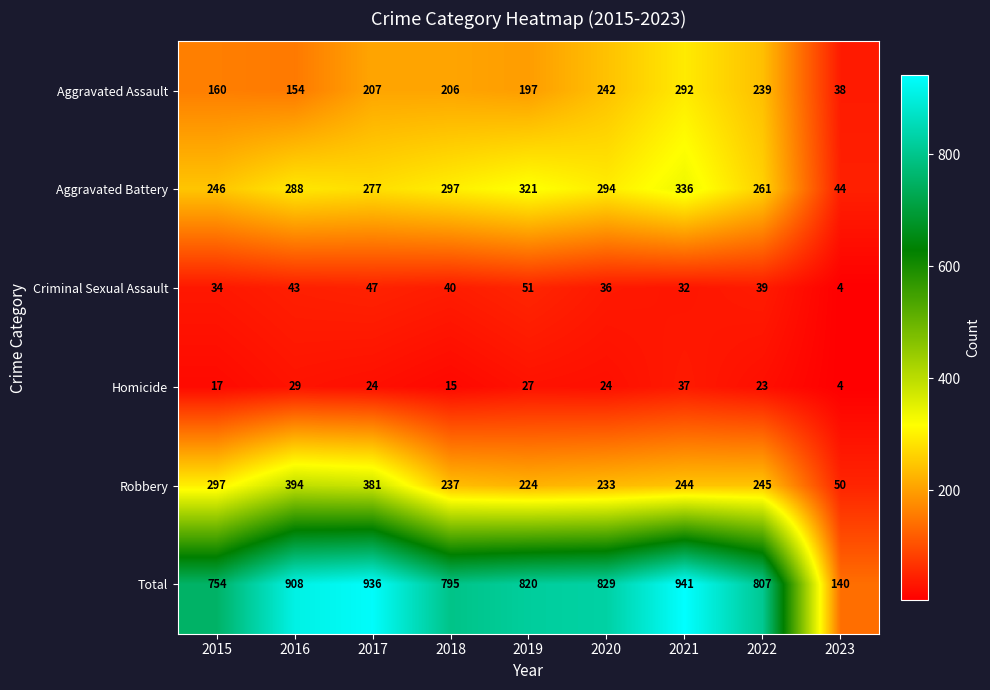

Read the Homicide value at 2018, to the nearest 5.

15